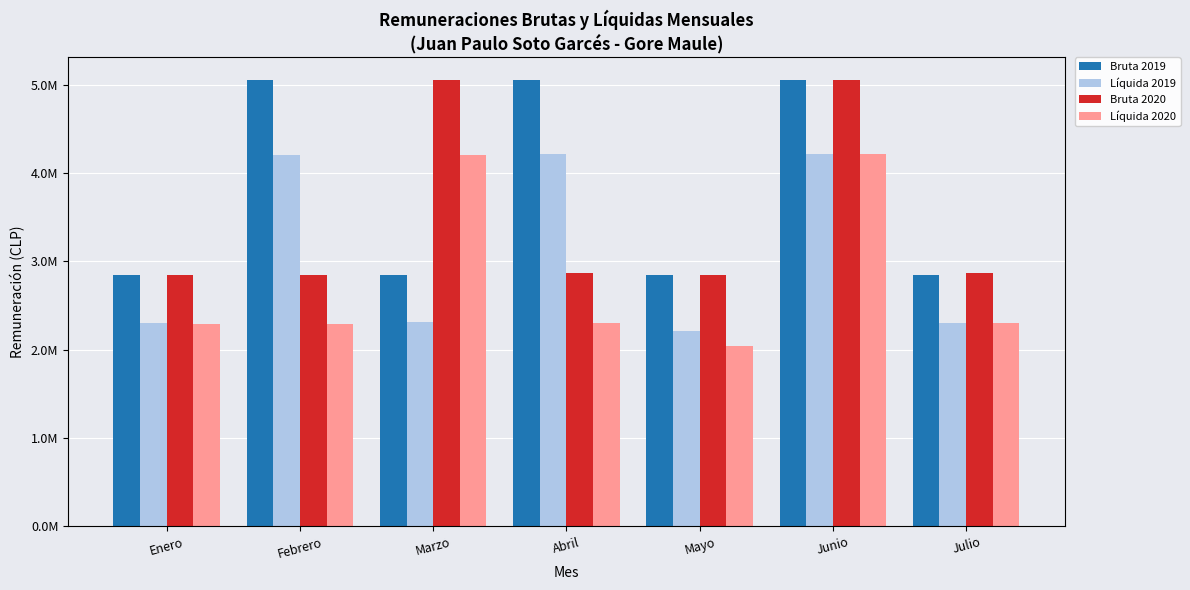

What is the label of the 3rd bar from the right?

Mayo